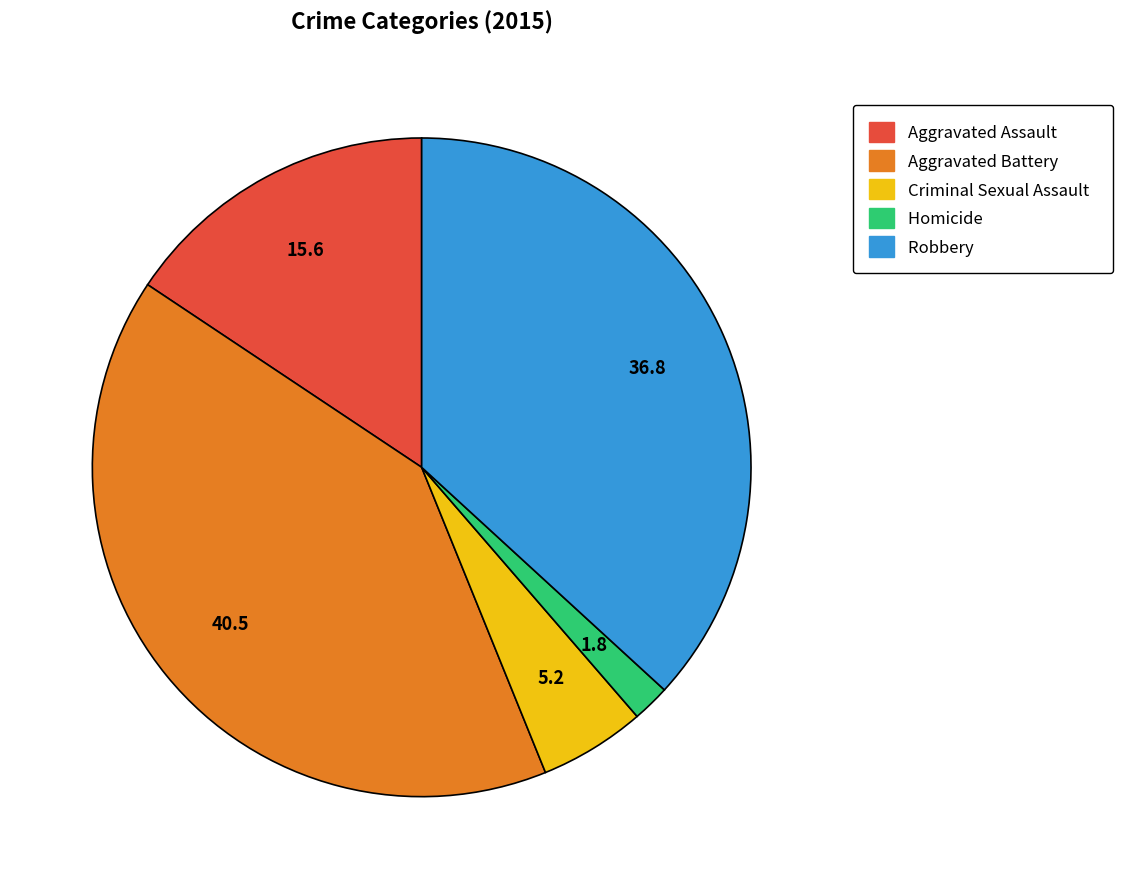

Which category has the smallest portion of the pie?

Homicide